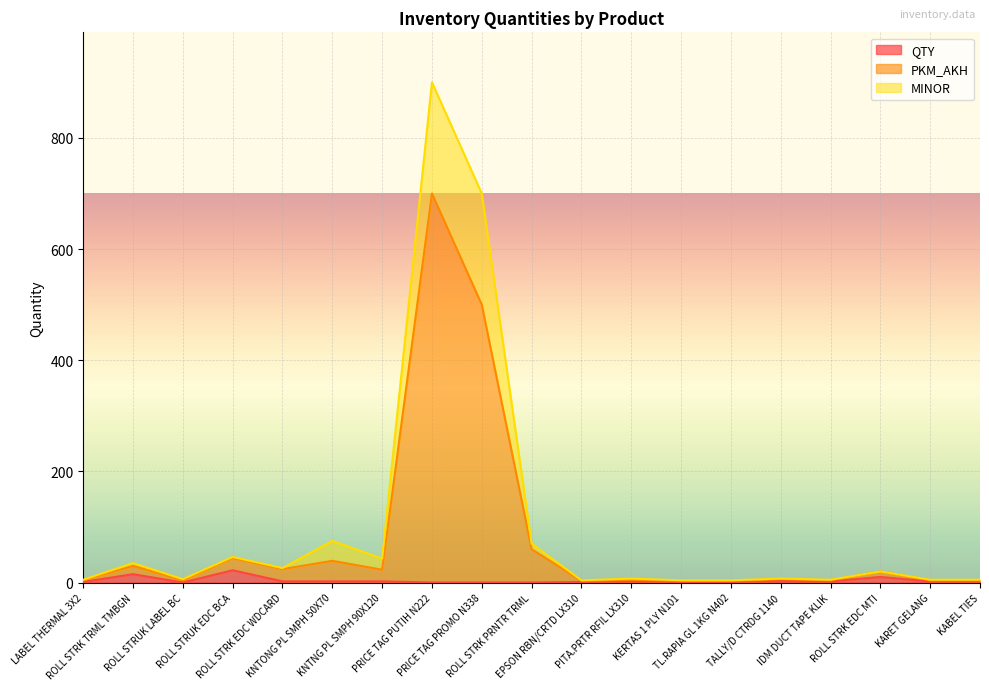

List the labels in order of PKM_AKH value, smallest first.

EPSON RBN/CRTD LX310, KERTAS 1 PLY N101, TL.RAPIA GL 1KG N402, LABEL THERMAL 3X2, ROLL STRUK LABEL BC, IDM DUCT TAPE KLIK, KARET GELANG, KABEL TIES, PITA.PRTR RFIL LX310, TALLY/D CTRDG 1140, ROLL STRK EDC MTI, KNTNG PL SMPH 90X120, ROLL STRK EDC WDCARD, ROLL STRK TRML TMBGN, KNTONG PL SMPH 50X70, ROLL STRUK EDC BCA, ROLL STRK PRNTR TRML, PRICE TAG PROMO N338, PRICE TAG PUTIH N222